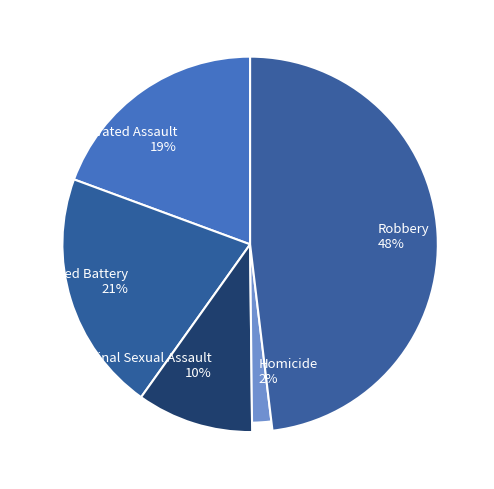

To the nearest percent, what is the average slice percentage?

20%